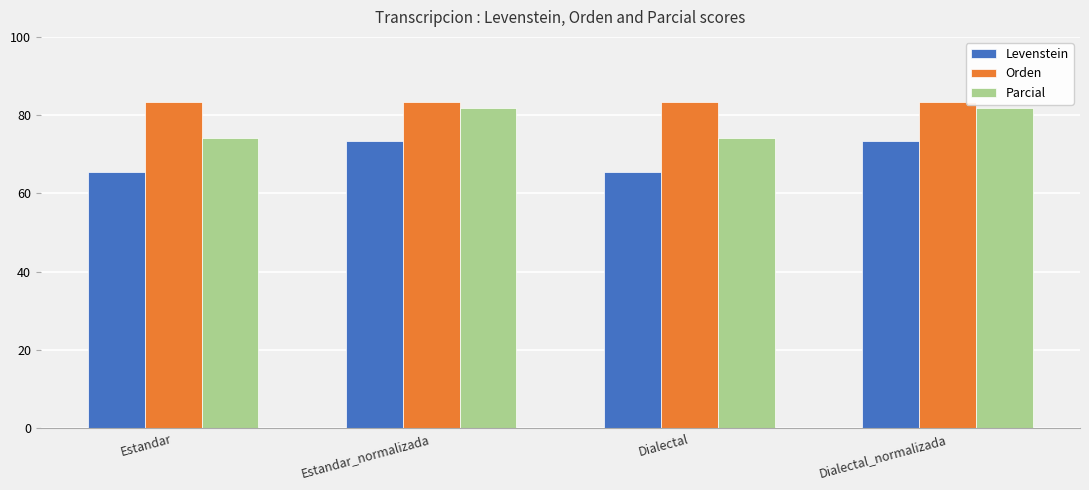

Reading left to right, what are all the values shown in this chart?

Levenstein: 65.4	73.3	65.4	73.3
Orden: 83.4	83.4	83.4	83.4
Parcial: 74.2	81.9	74.2	81.9